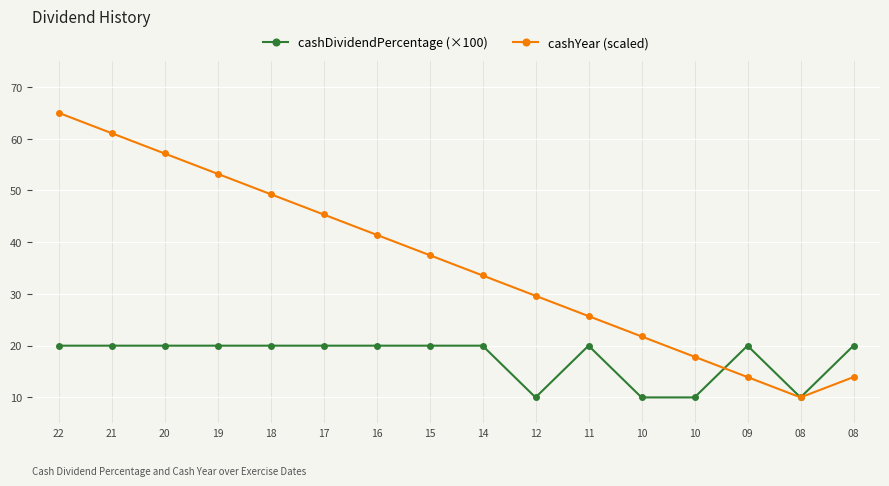

Where is cashYear (scaled) nearest to the value 37?

15